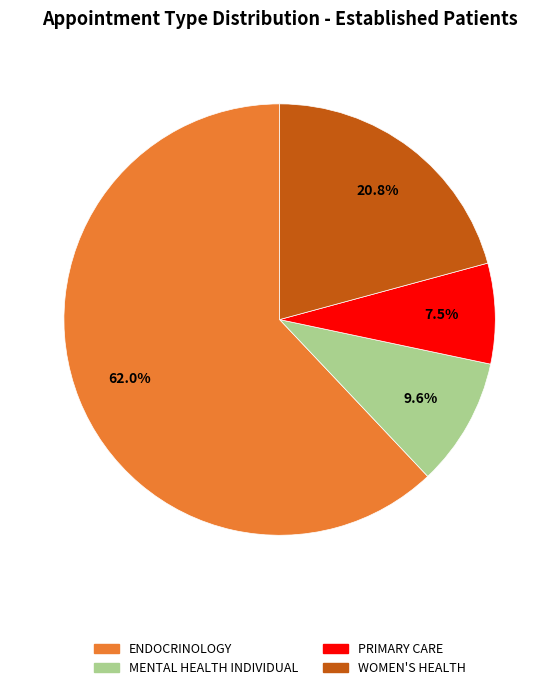

Is there a majority slice in this chart?

Yes